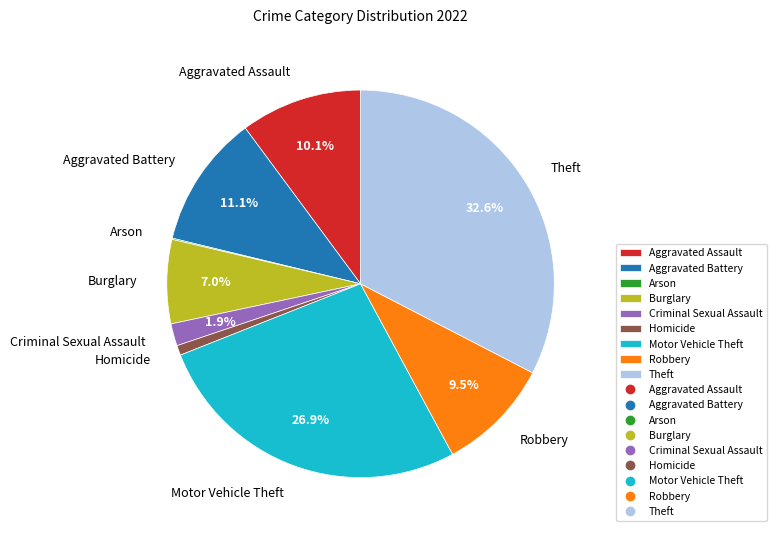

What is the ratio of the value at Aggravated Assault to the value at Burglary?

1.4